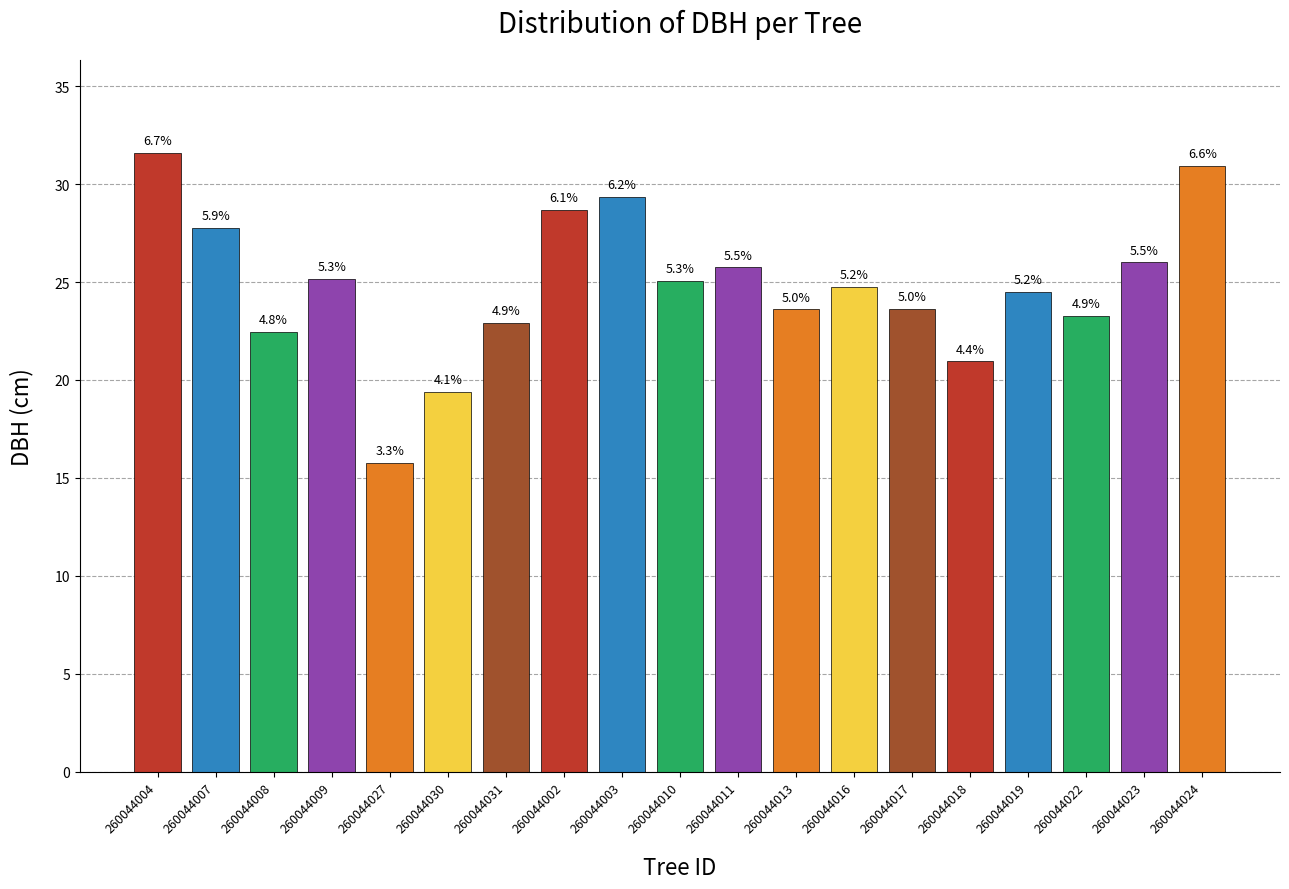

Are the bars horizontal?

No